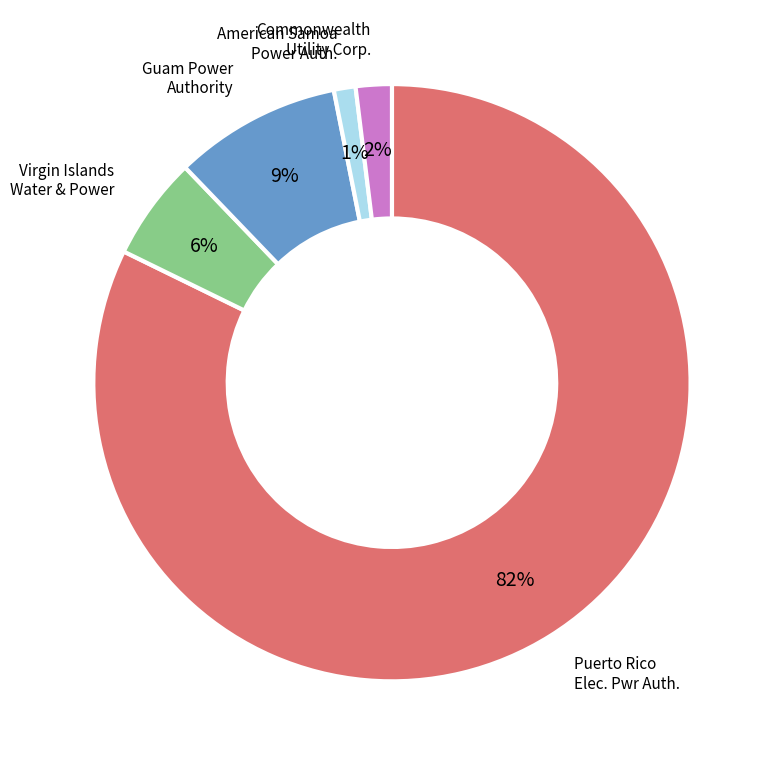

Does any single category account for the majority?

Yes